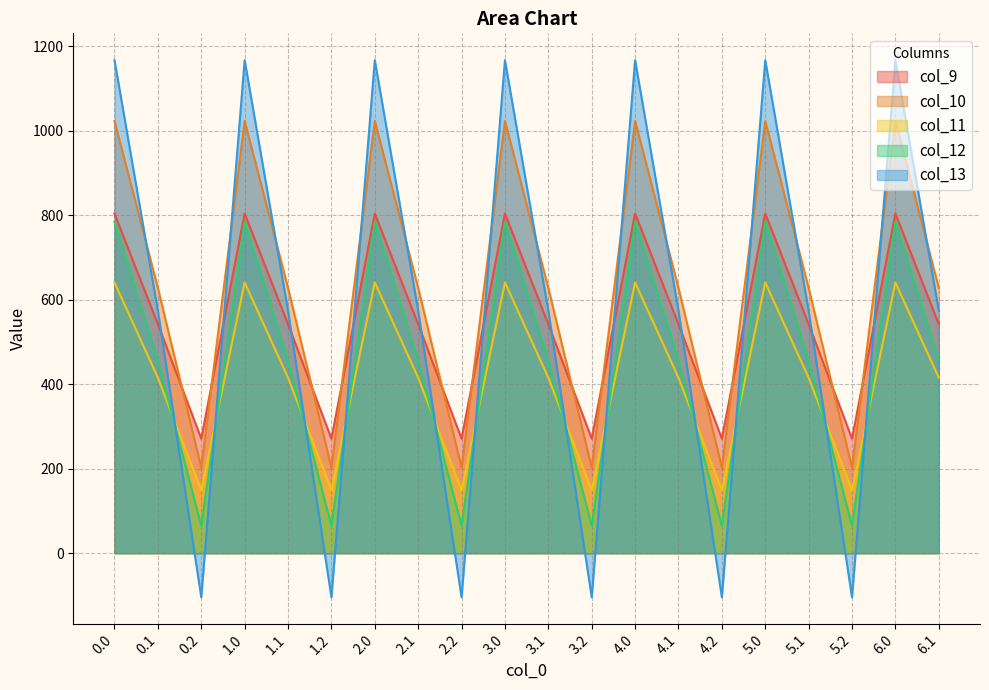

Rank the series by their maximum value, from highest to lowest.

col_13, col_10, col_9, col_12, col_11